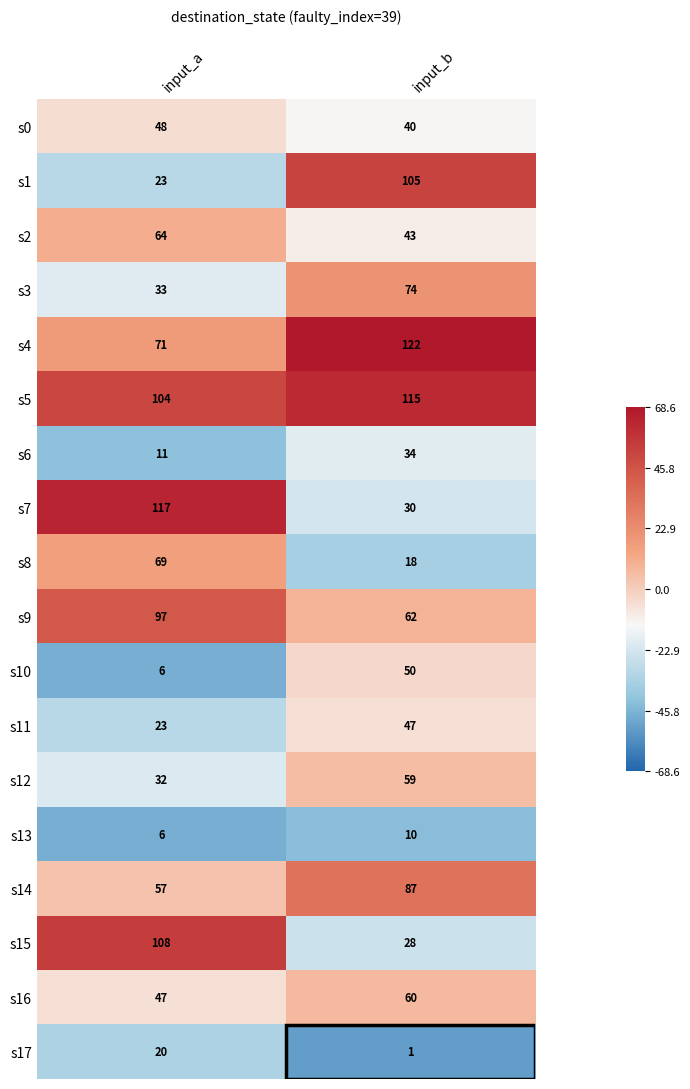

What is the maximum value shown in the chart?

122